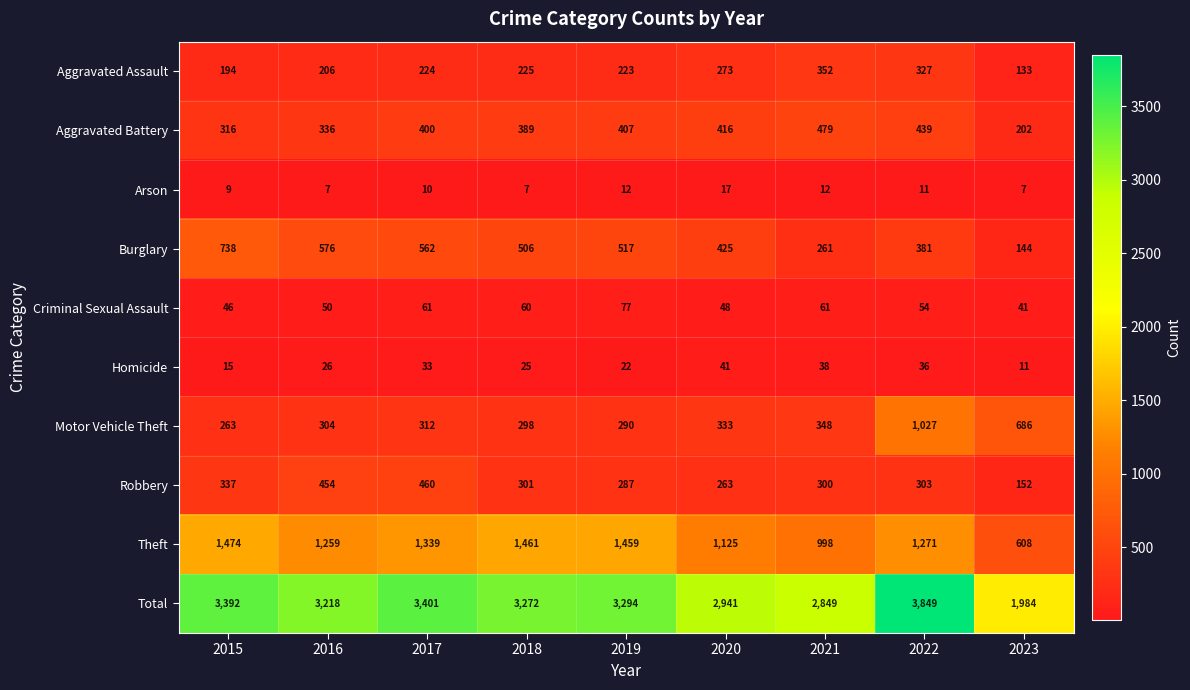

Rank the categories by Aggravated Battery value from lowest to highest.

2023, 2015, 2016, 2018, 2017, 2019, 2020, 2022, 2021